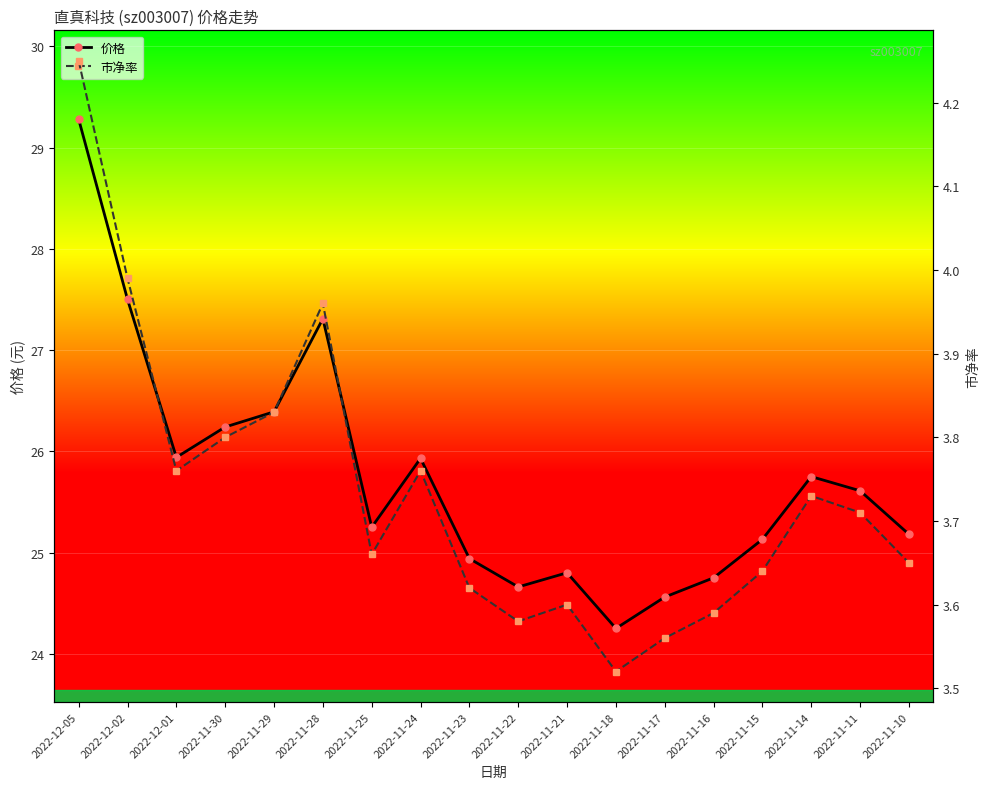

Is it true that 价格 equals 46.2 at 2022-11-30?

False